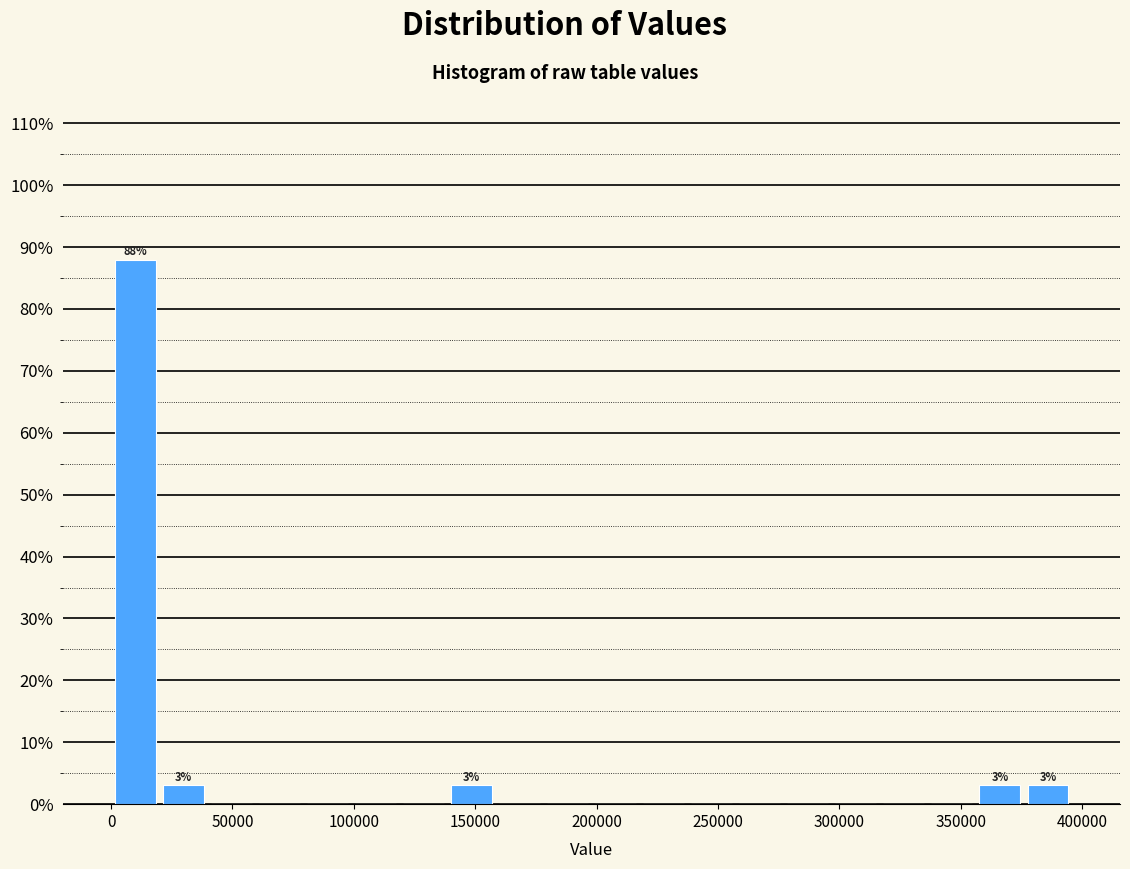

Read against the x-axis, roughly where is the centre of the tallest bar?

10000